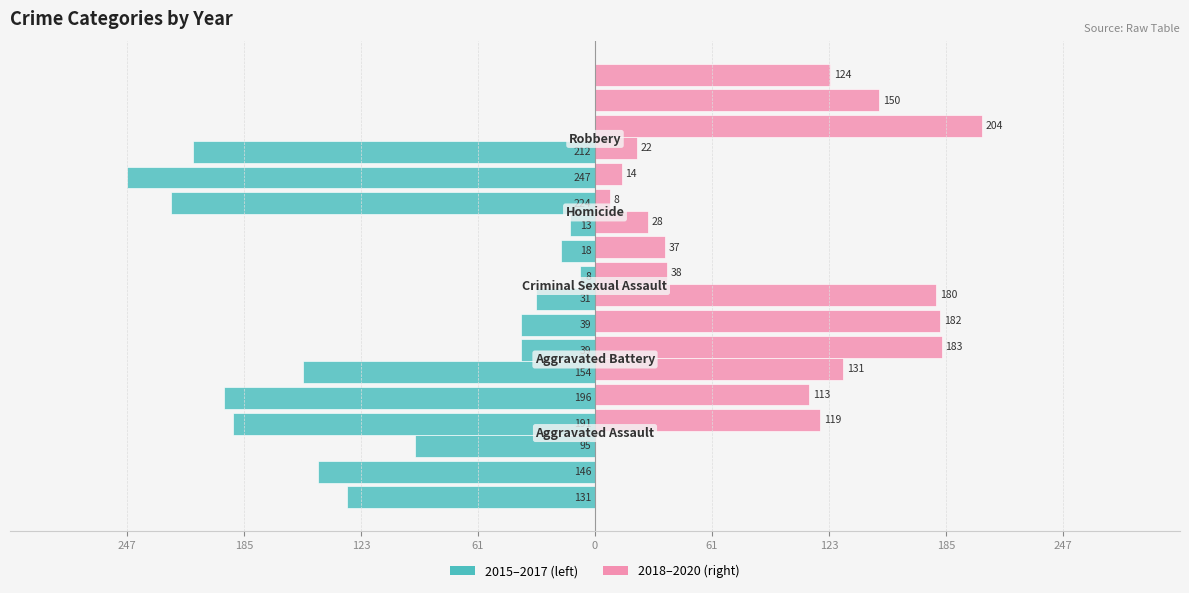

The value of 2020 at Aggravated Battery is 78. True or false?

False